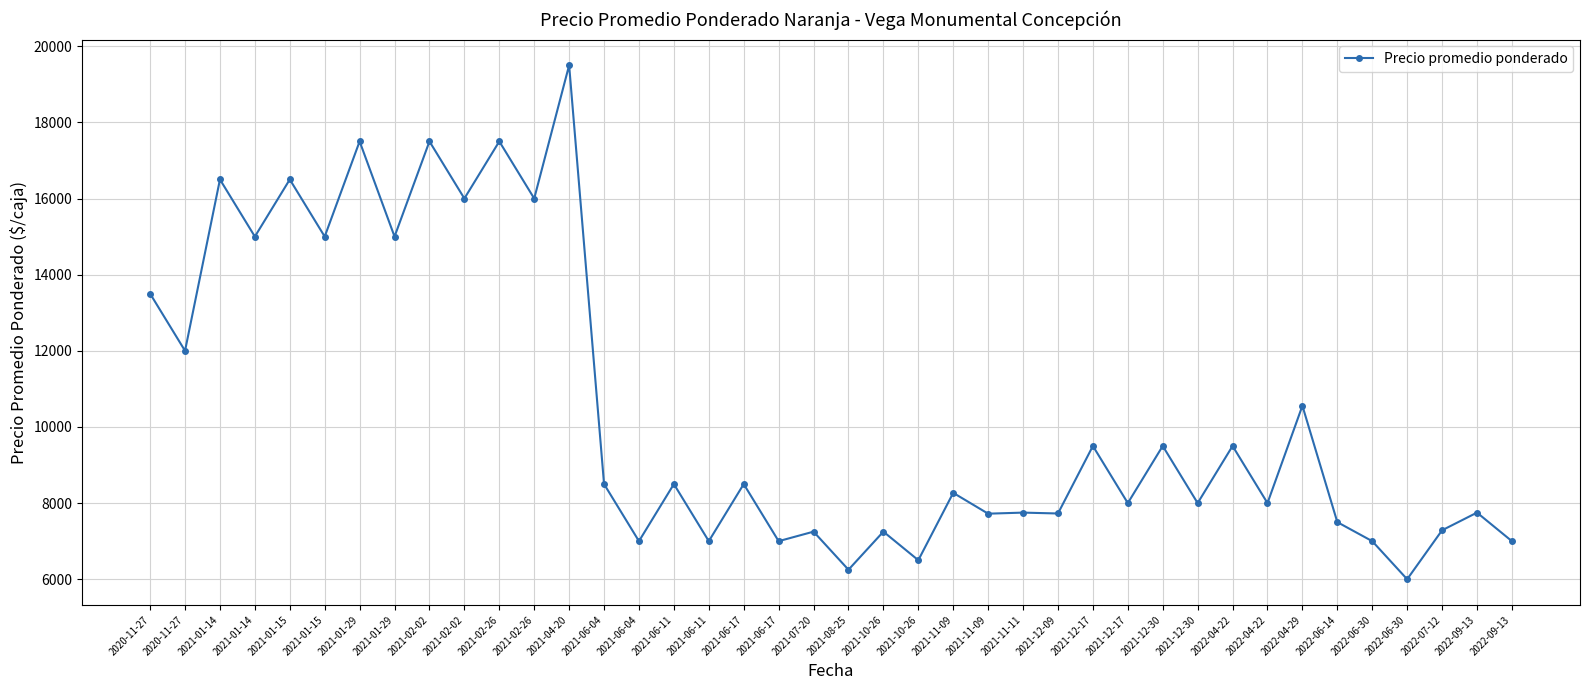

How many lines are shown in the chart?

1